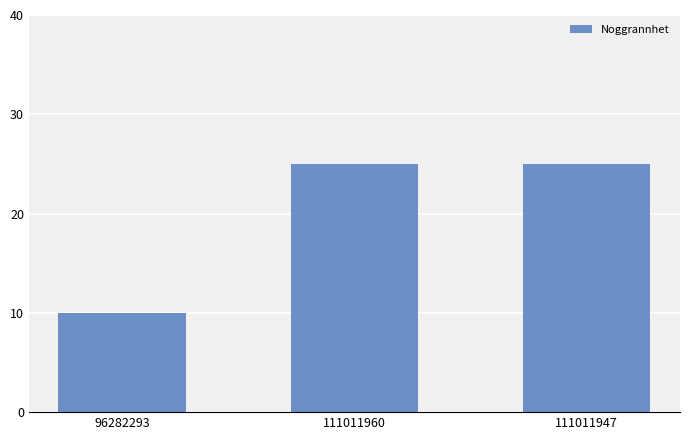

Reading left to right, list all the values displayed in this chart.

96282293=10	111011960=25	111011947=25